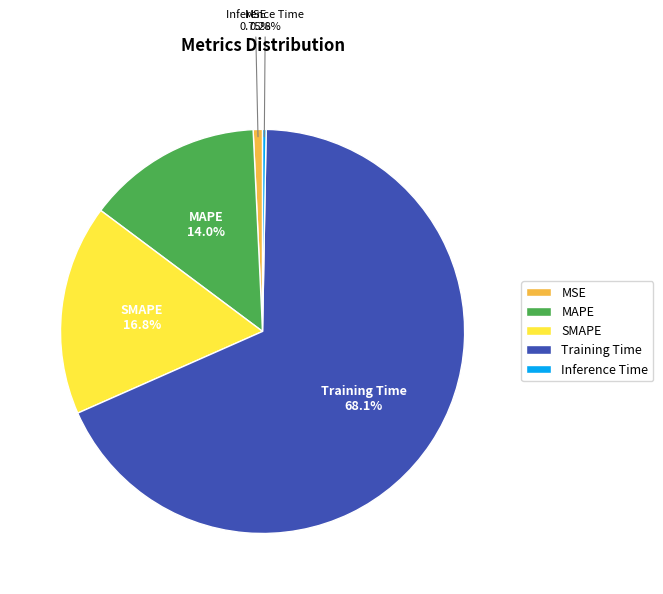

Which has a higher value, SMAPE or MSE?

SMAPE